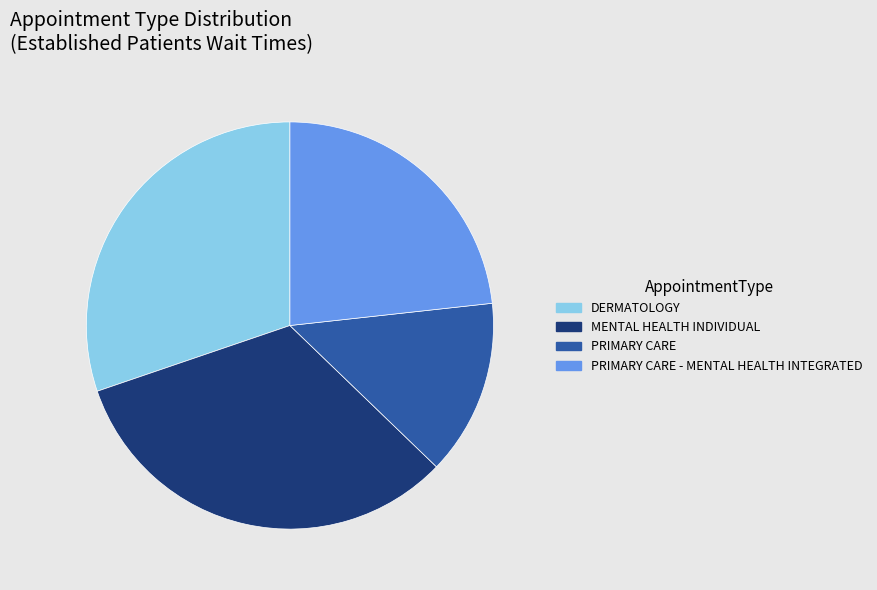

Rank the categories by value from lowest to highest.

PRIMARY CARE, PRIMARY CARE - MENTAL HEALTH INTEGRATED, DERMATOLOGY, MENTAL HEALTH INDIVIDUAL